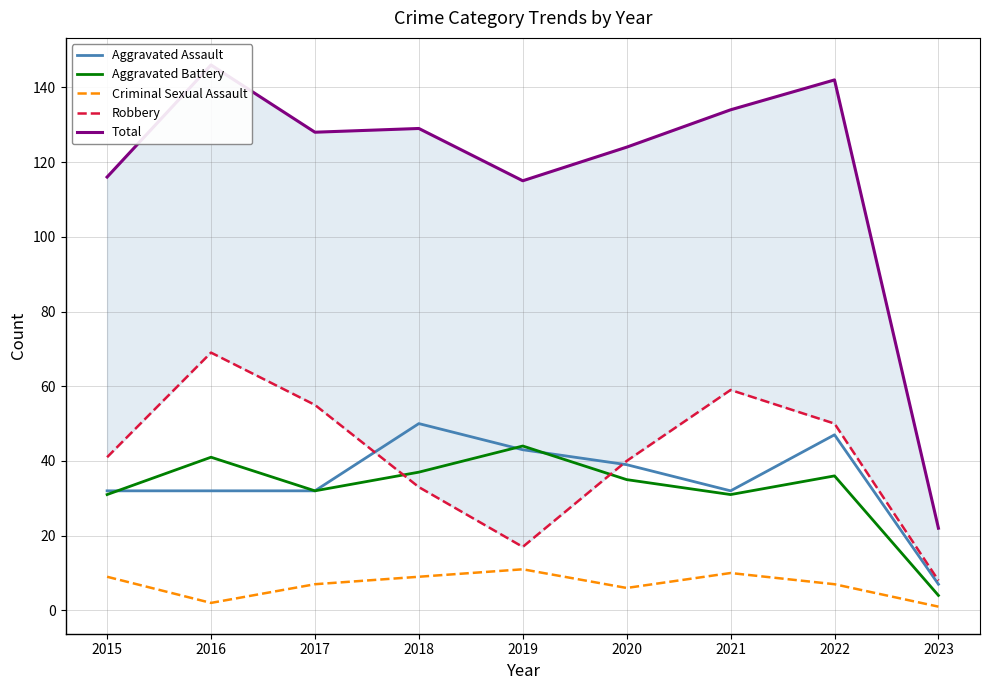

What is the total value across all series at 2019?

230